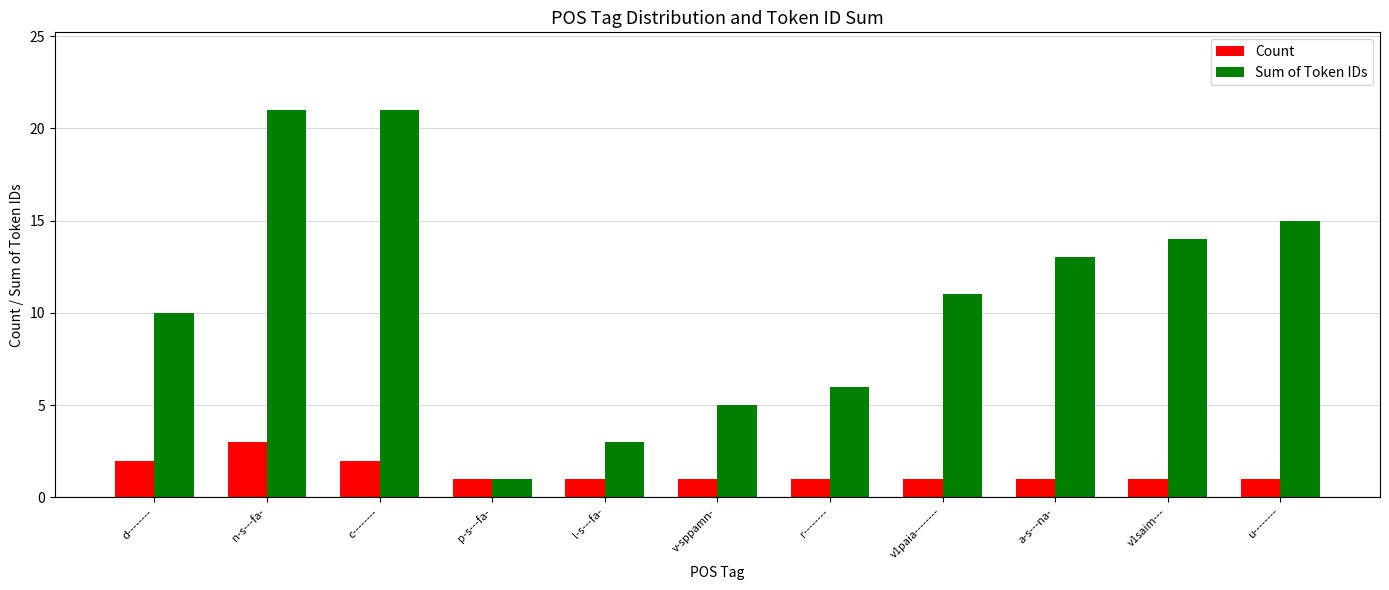

Is it true that Count equals 1 at a-s---na-?

True